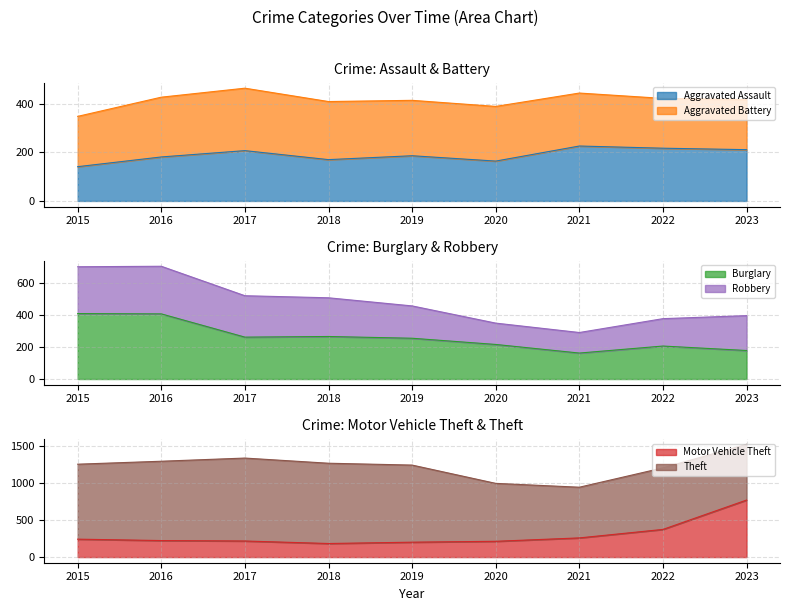

What is the value of the Aggravated Assault point at the 8th from the left?

217